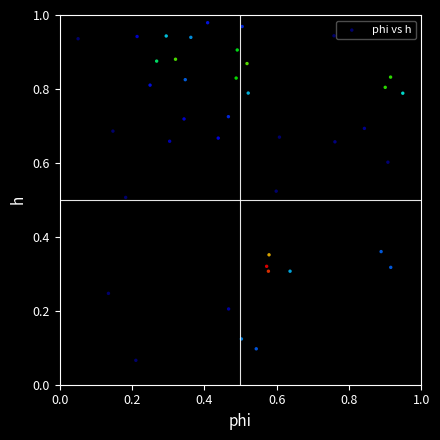

How many data points are displayed?

40